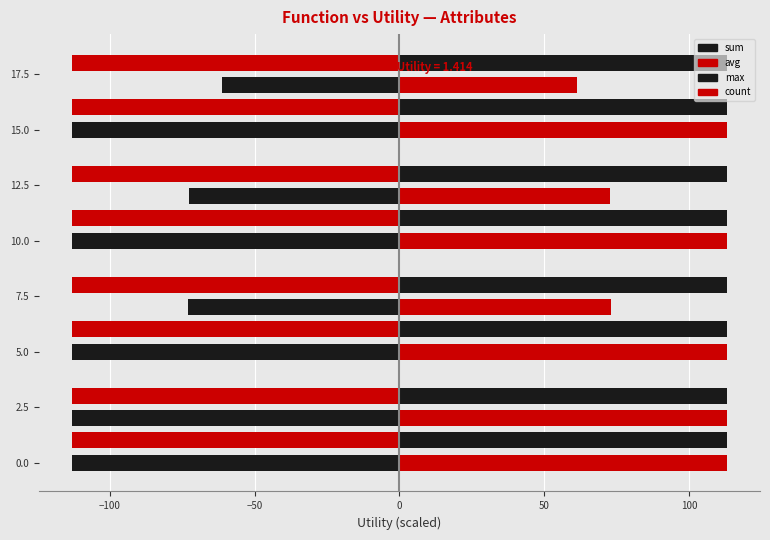

Does the chart contain any negative values?

No